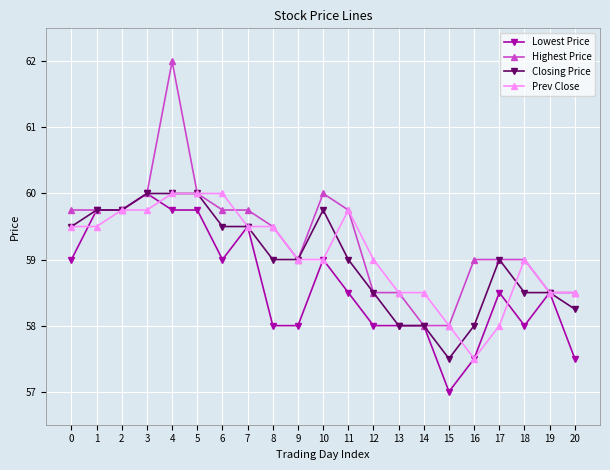

How many data points does each series have?

21